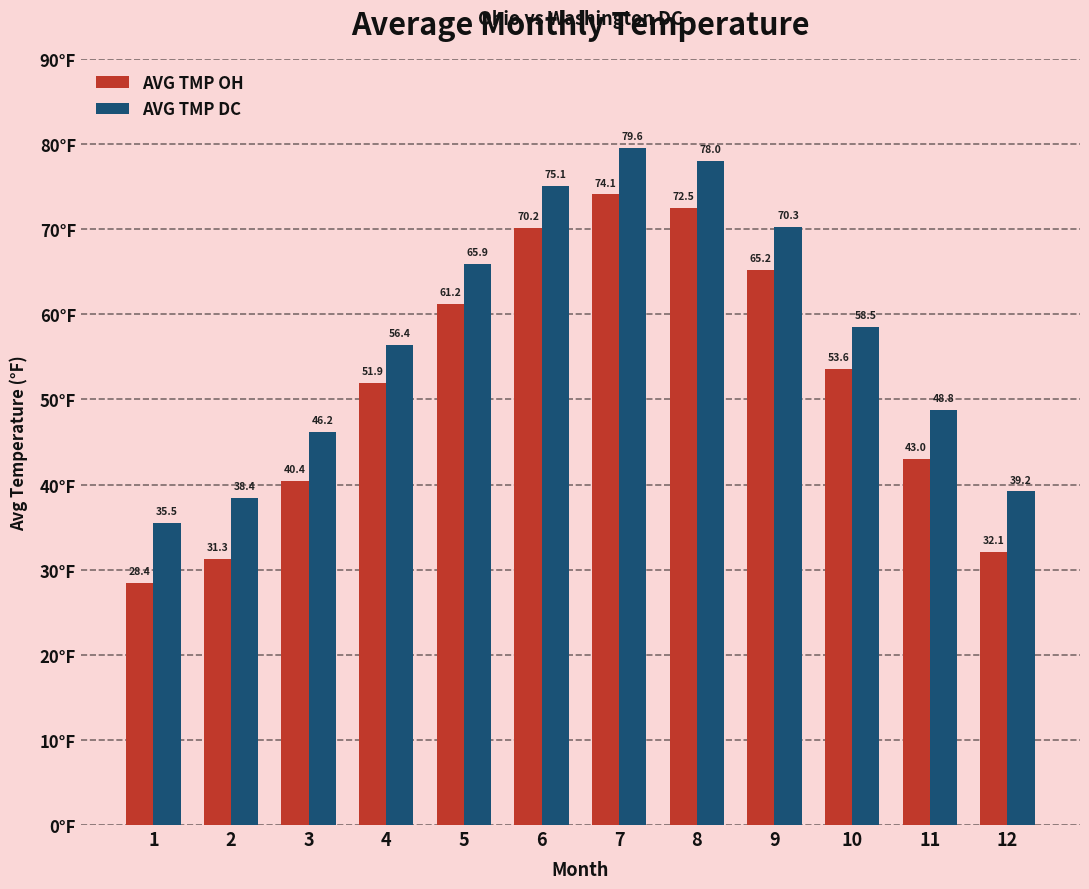

The value of AVG TMP OH at 10 is 53.6. True or false?

True